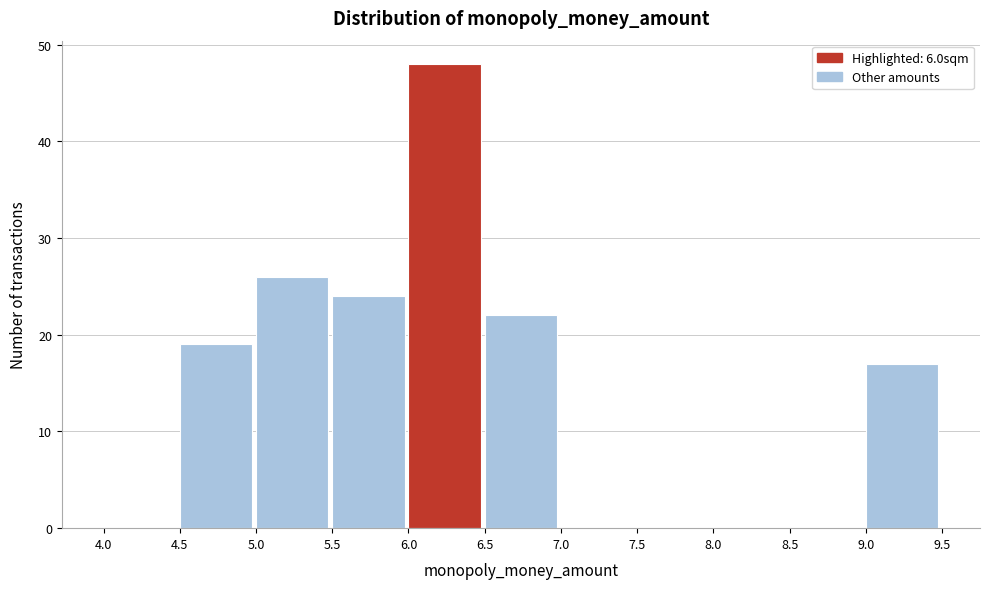

Which range on the x-axis has the tallest bar?

6.0 to 6.5